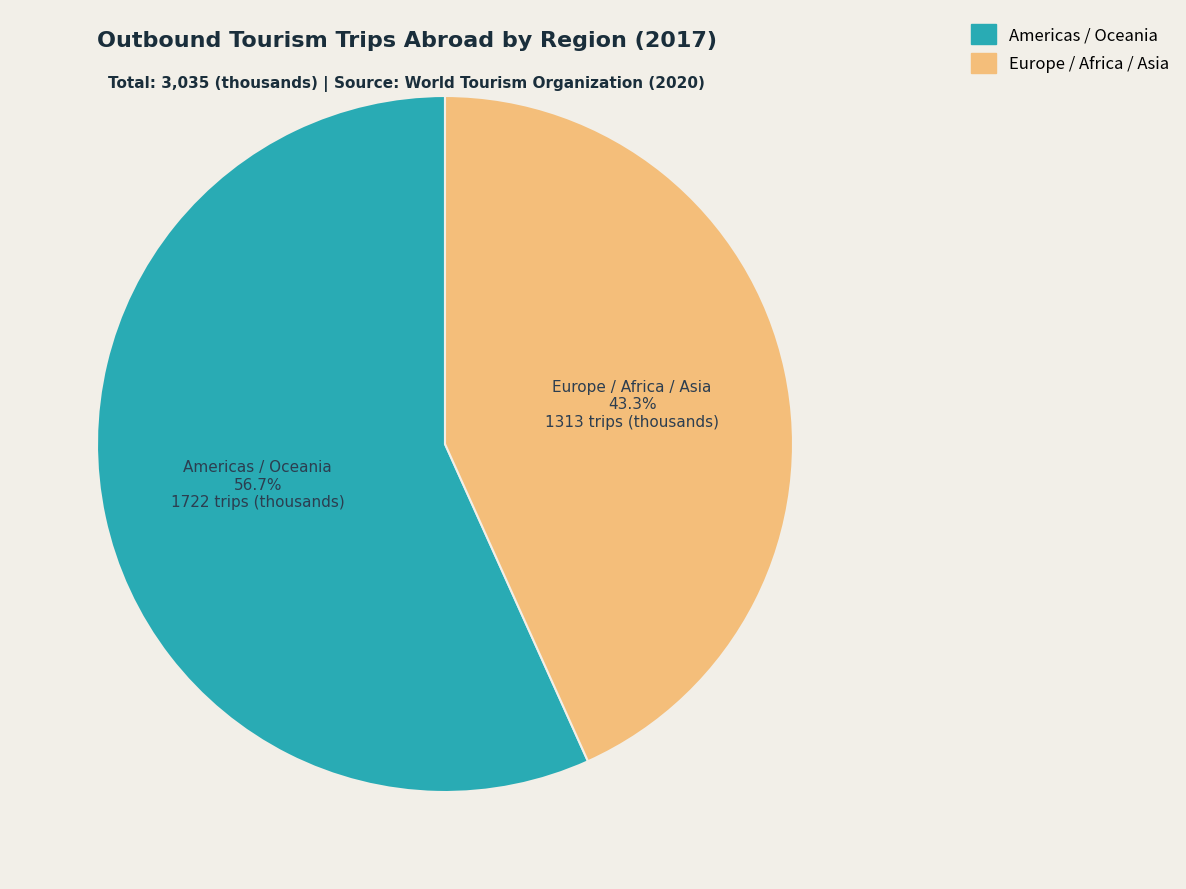

Does any single category account for the majority?

Yes